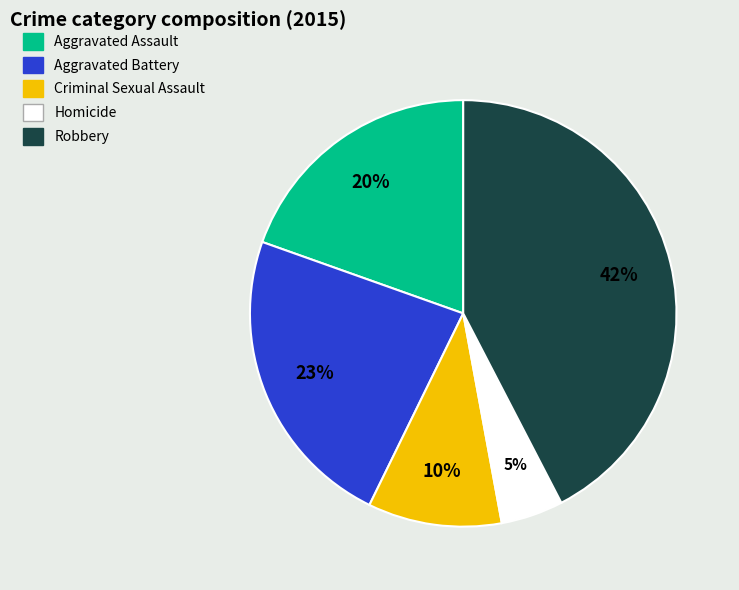

To the nearest percent, what percentage of the pie is Robbery?

42%